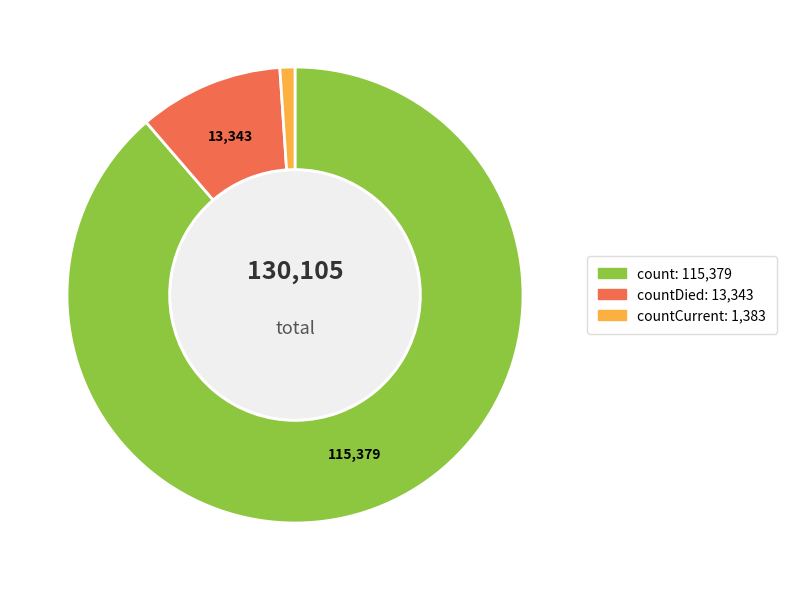

Is there a majority slice in this chart?

Yes